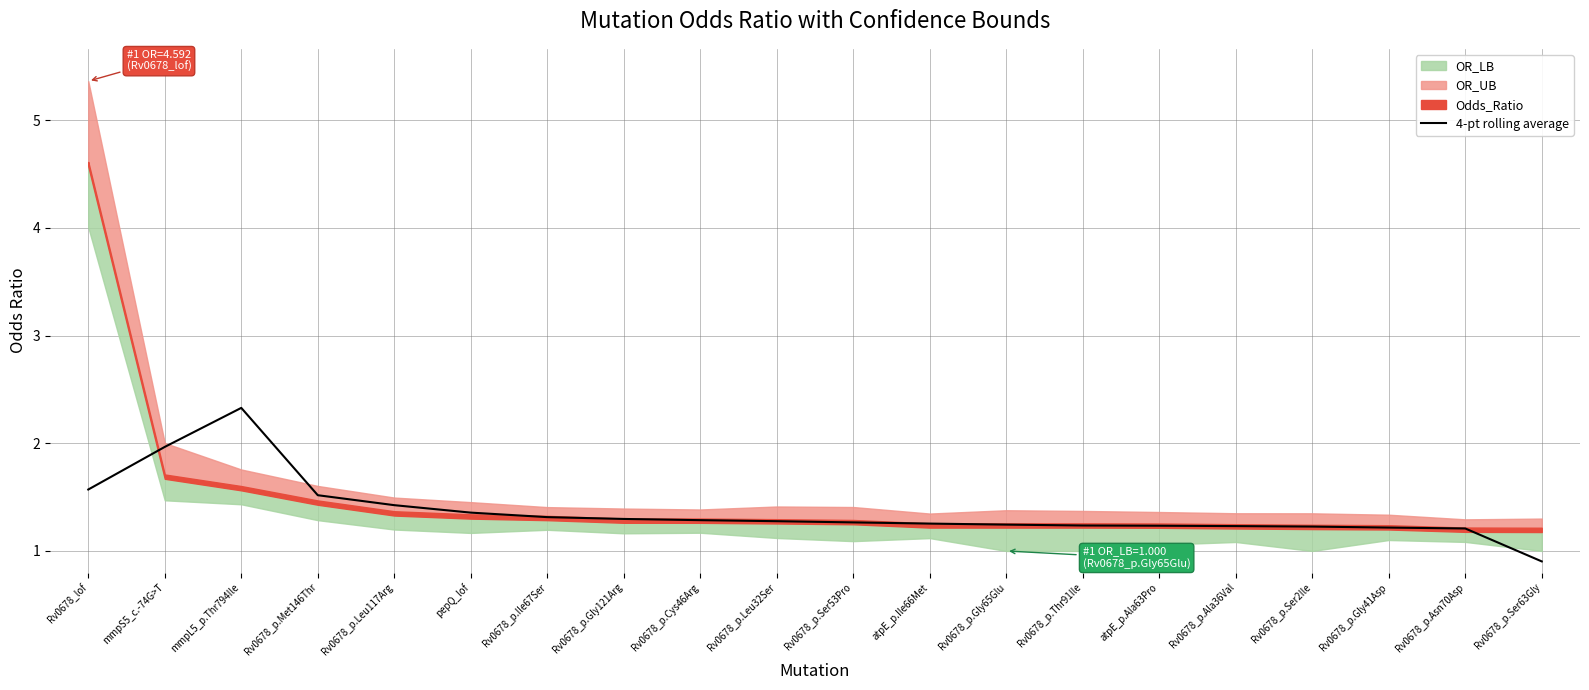

What is the smallest value displayed?

0.9